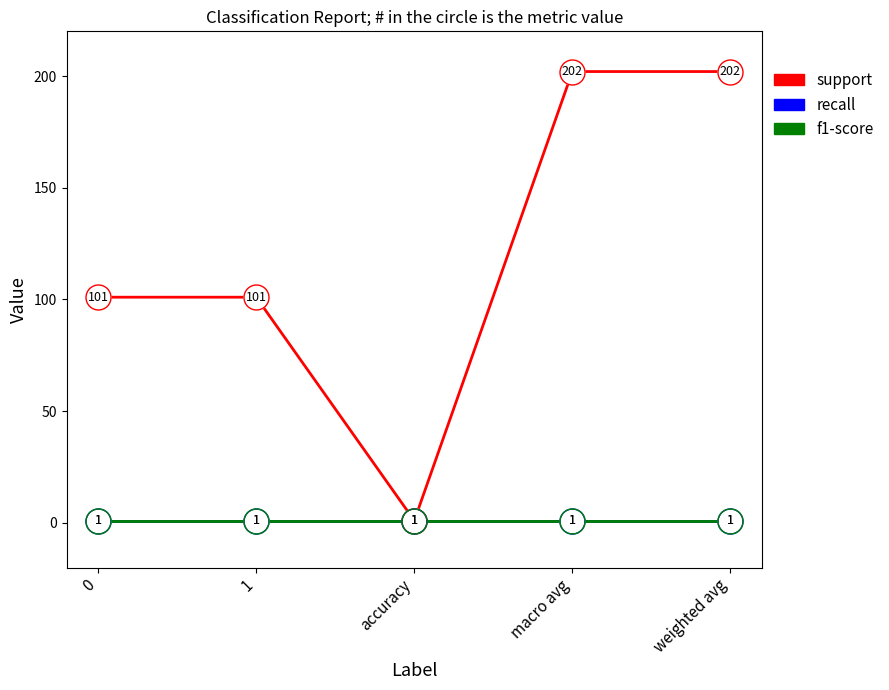

Does the chart have visible grid lines?

No